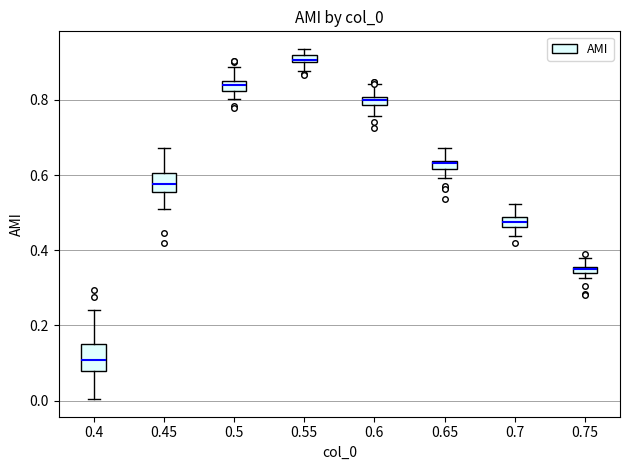

Which box is the tallest, from its lower edge to its upper edge?

0.4